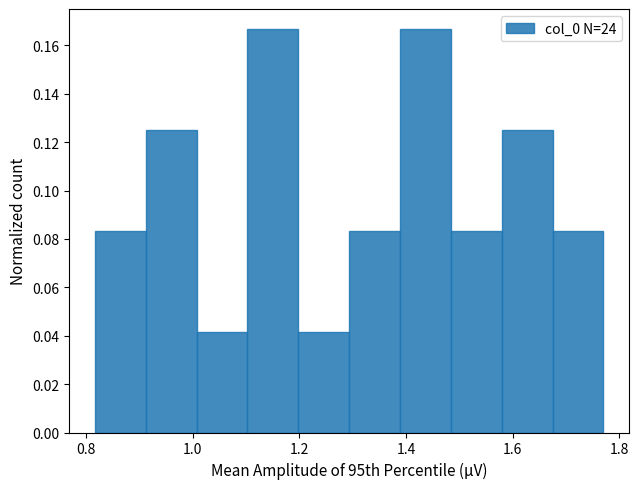

Reading left to right, list every bar in this chart as the range it spans on the x-axis followed by its height. Neither the bar edges nor the heights are printed on the chart, so give them approximately, as read against the axes.

0.82 to 0.92: 0.084
0.92 to 1.00: 0.126
1.00 to 1.10: 0.042
1.10 to 1.20: 0.166
1.20 to 1.30: 0.042
1.30 to 1.38: 0.084
1.38 to 1.48: 0.166
1.48 to 1.58: 0.084
1.58 to 1.68: 0.126
1.68 to 1.78: 0.084